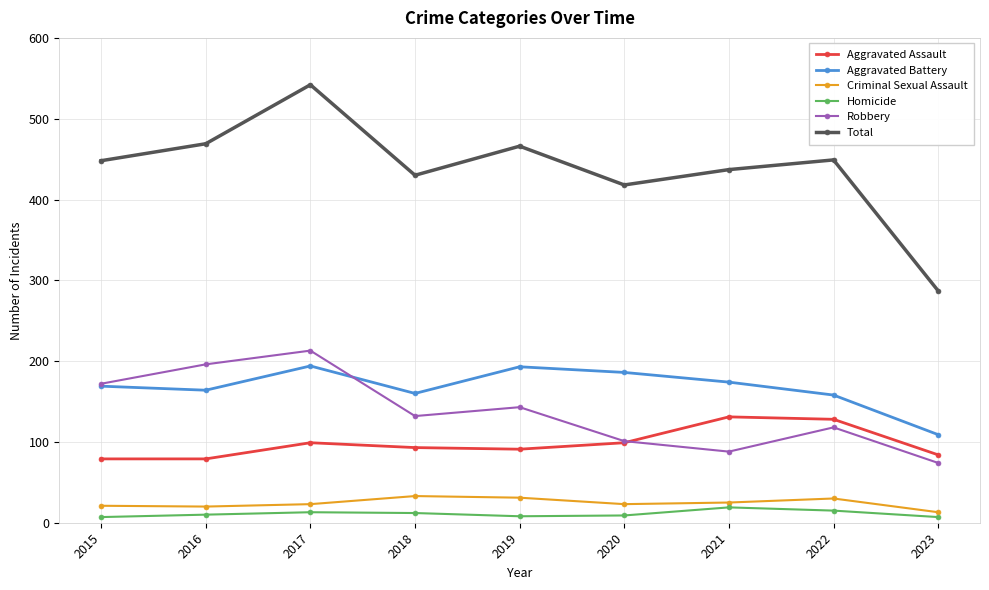

At how many categories does at least one series exceed 205?

9